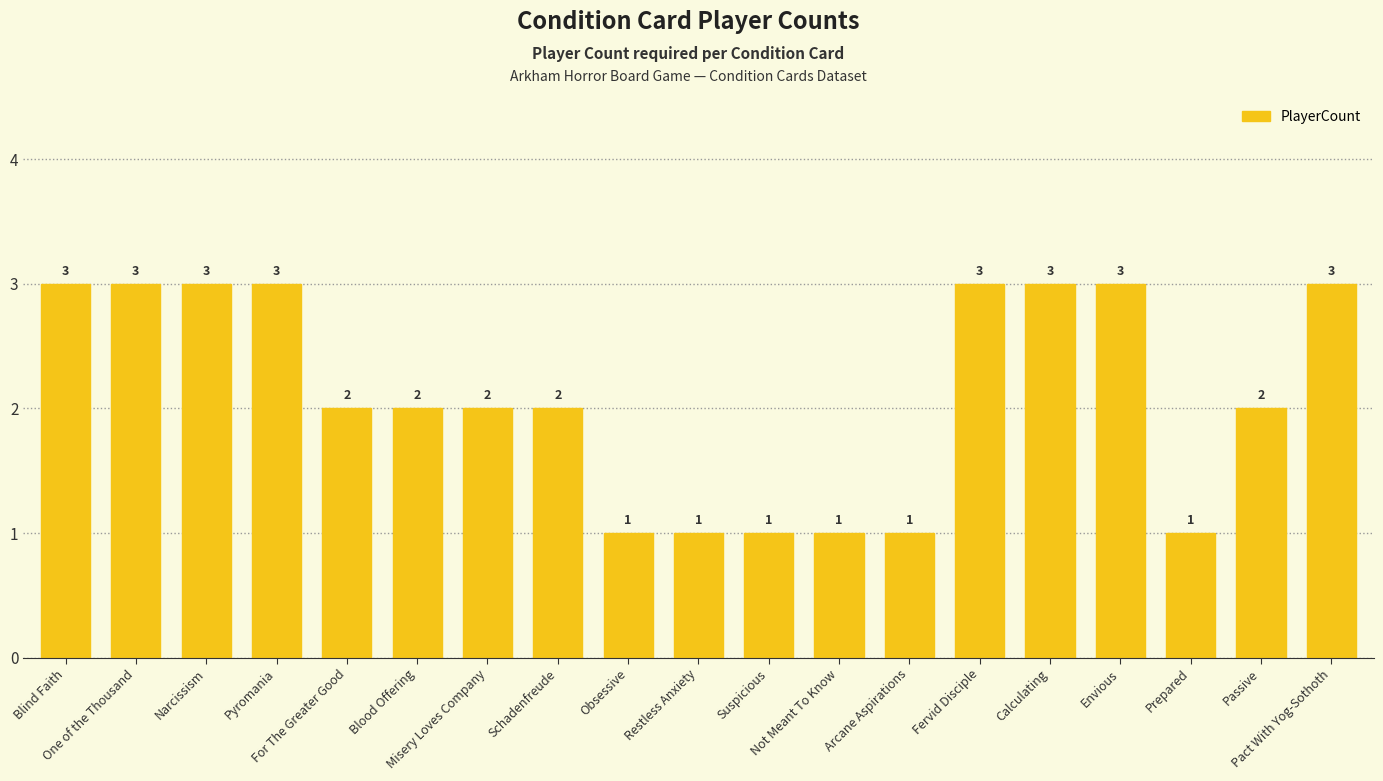

Count the values in the range 1 to 3.

19